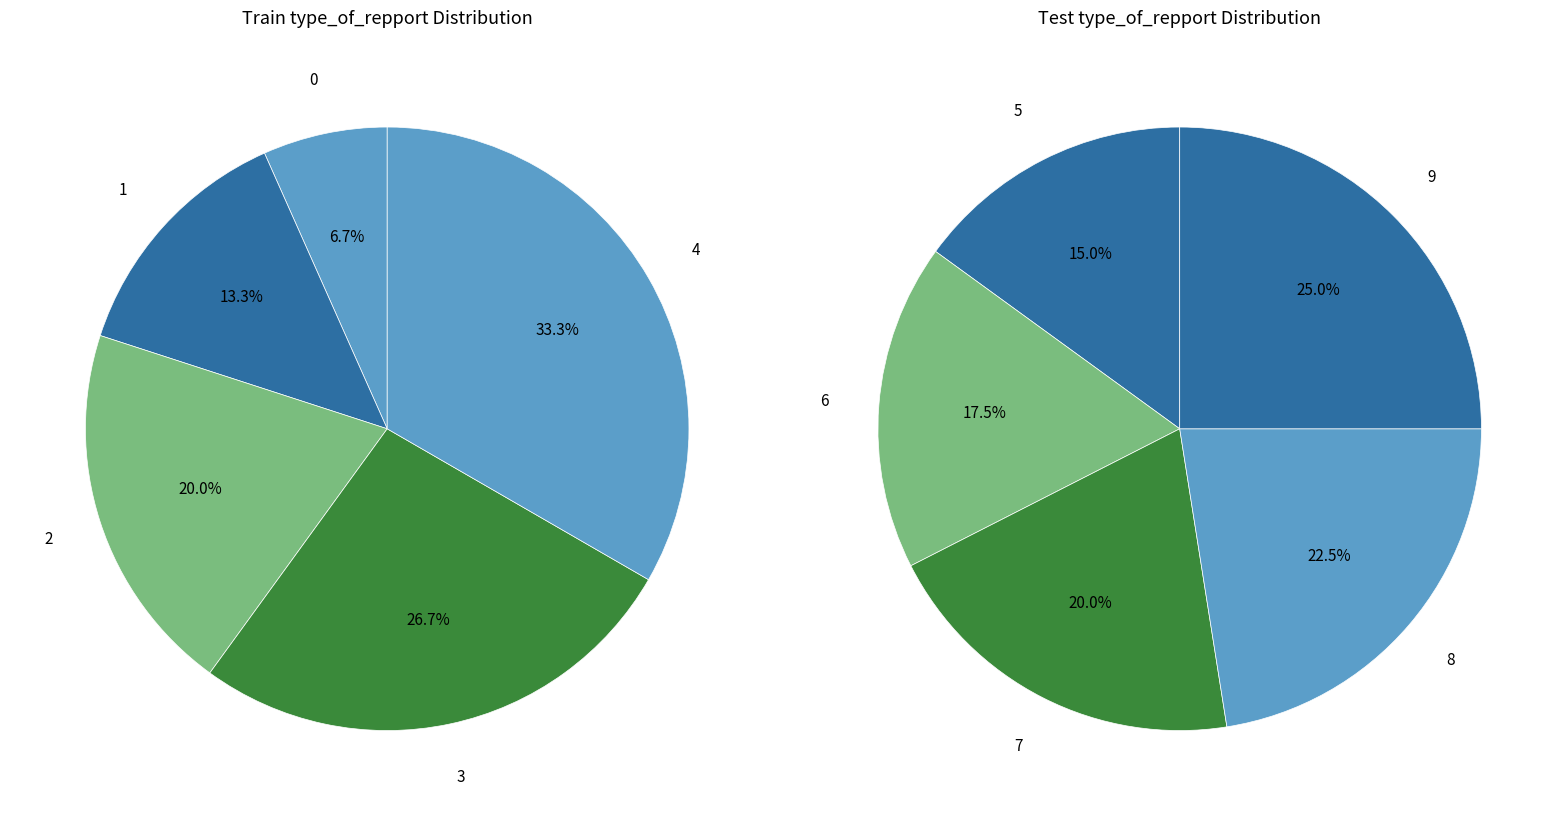

Is there any slice that represents more than half of the pie?

No